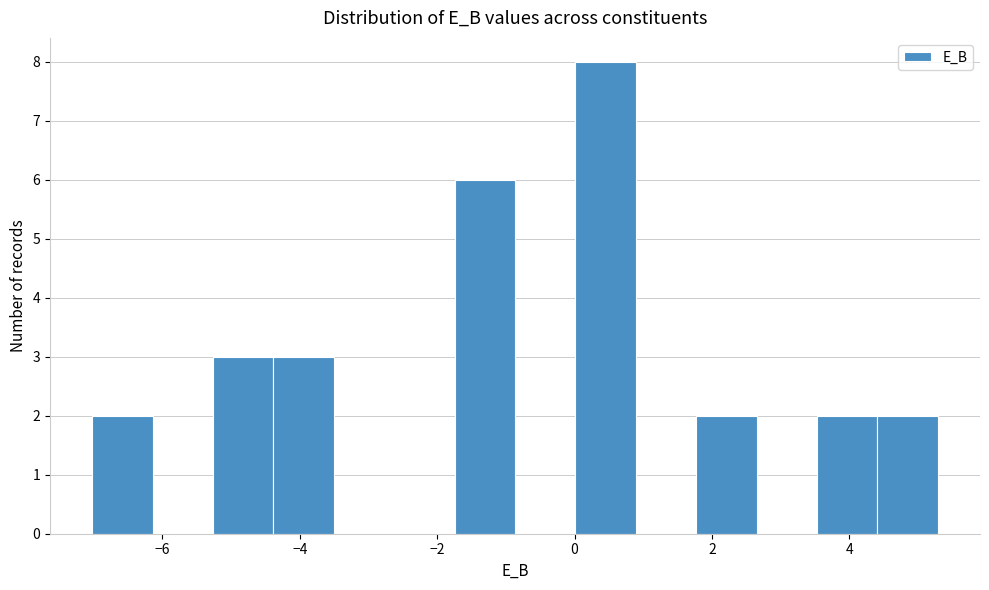

Reading left to right, list every bar in this chart as the range it spans on the x-axis followed by its height. Neither the bar edges nor the heights are printed on the chart, so give them approximately, as read against the axes.

-7.0 to -6.2: 2
-6.2 to -5.2: 0
-5.2 to -4.4: 3
-4.4 to -3.6: 3
-3.6 to -2.6: 0
-2.6 to -1.8: 0
-1.8 to -0.8: 6
-0.8 to 0.0: 0
0.0 to 0.8: 8
0.8 to 1.8: 0
1.8 to 2.6: 2
2.6 to 3.6: 0
3.6 to 4.4: 2
4.4 to 5.2: 2